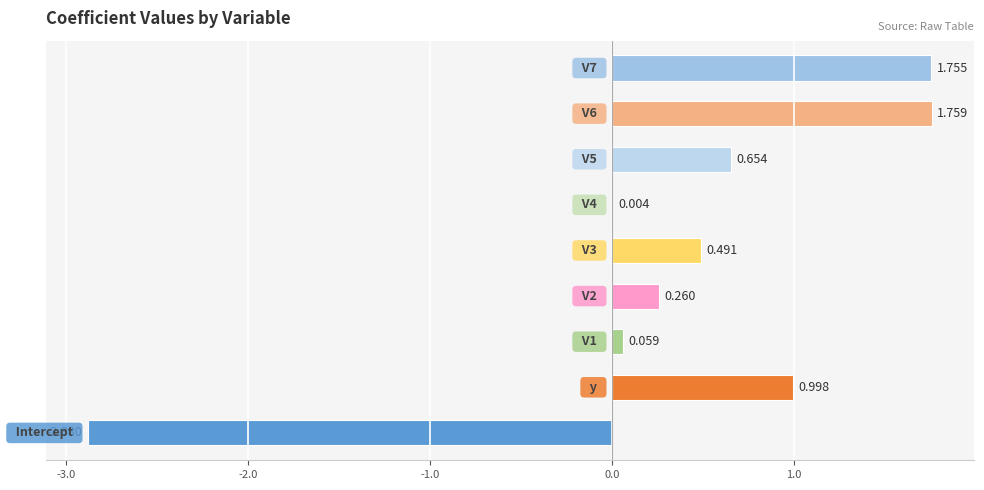

How many positive values are there?

8